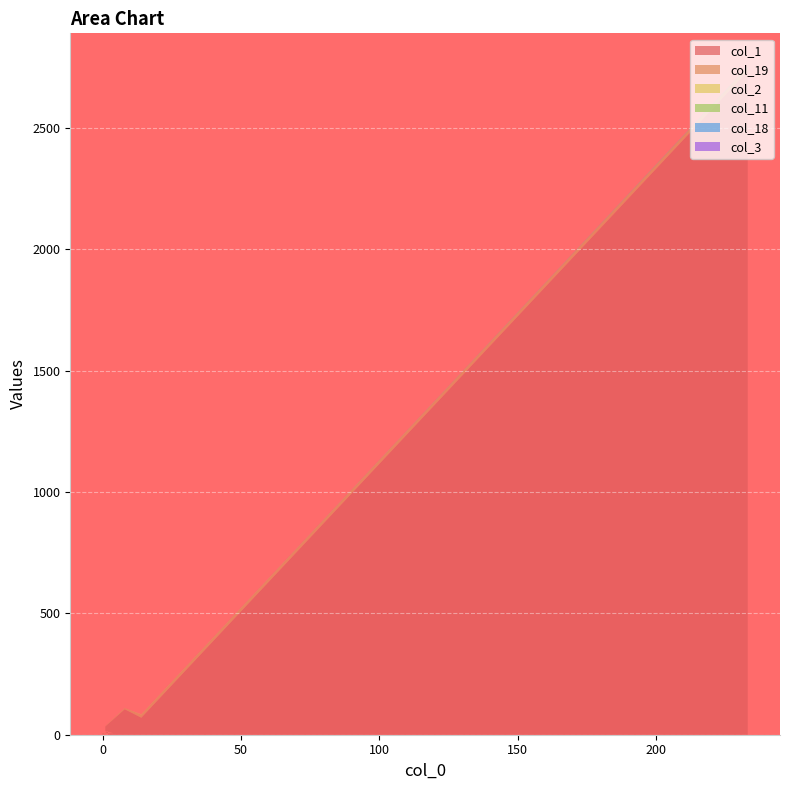

Reading left to right, transcribe all the data shown in this chart.

col_1: 0=2734	1=70	2=105	3=34	4=15	5=6	6=6	7=1	8=2	9=3	10=2	11=1	12=0	13=1	14=0	15=1	16=0	17=0	18=1	19=14
col_19: 0=16	1=13	2=5	3=1	4=0	5=0	6=1	7=1	8=0	9=0	10=0	11=0	12=0	13=0	14=0	15=0	16=0	17=0	18=0	19=0
col_2: 0=0	1=1	2=0	3=0	4=0	5=0	6=0	7=0	8=0	9=0	10=0	11=0	12=0	13=0	14=0	15=0	16=0	17=0	18=0	19=0
col_11: 0=1	1=0	2=0	3=0	4=0	5=0	6=0	7=0	8=0	9=0	10=0	11=0	12=0	13=0	14=0	15=0	16=0	17=0	18=0	19=0
col_18: 0=1	1=0	2=0	3=0	4=0	5=0	6=0	7=0	8=0	9=0	10=0	11=0	12=0	13=0	14=0	15=0	16=0	17=0	18=0	19=0
col_3: 0=0	1=0	2=0	3=0	4=0	5=0	6=0	7=0	8=0	9=0	10=0	11=0	12=0	13=0	14=0	15=0	16=0	17=0	18=0	19=0